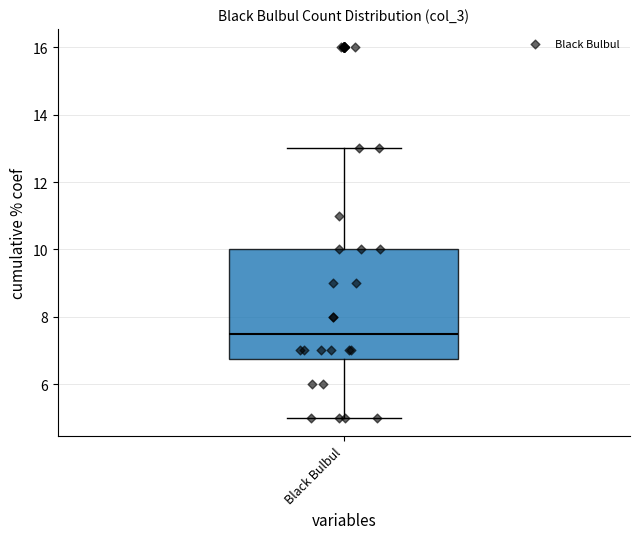

Transcribe this box plot: give where the median line is, the range the box spans, and where the two whiskers end, as read against the y-axis. The values are not printed on the chart, so give them approximately, as read against the axis.

median 7.6, box 6.8 to 10.0, whiskers 5.0 to 13.0